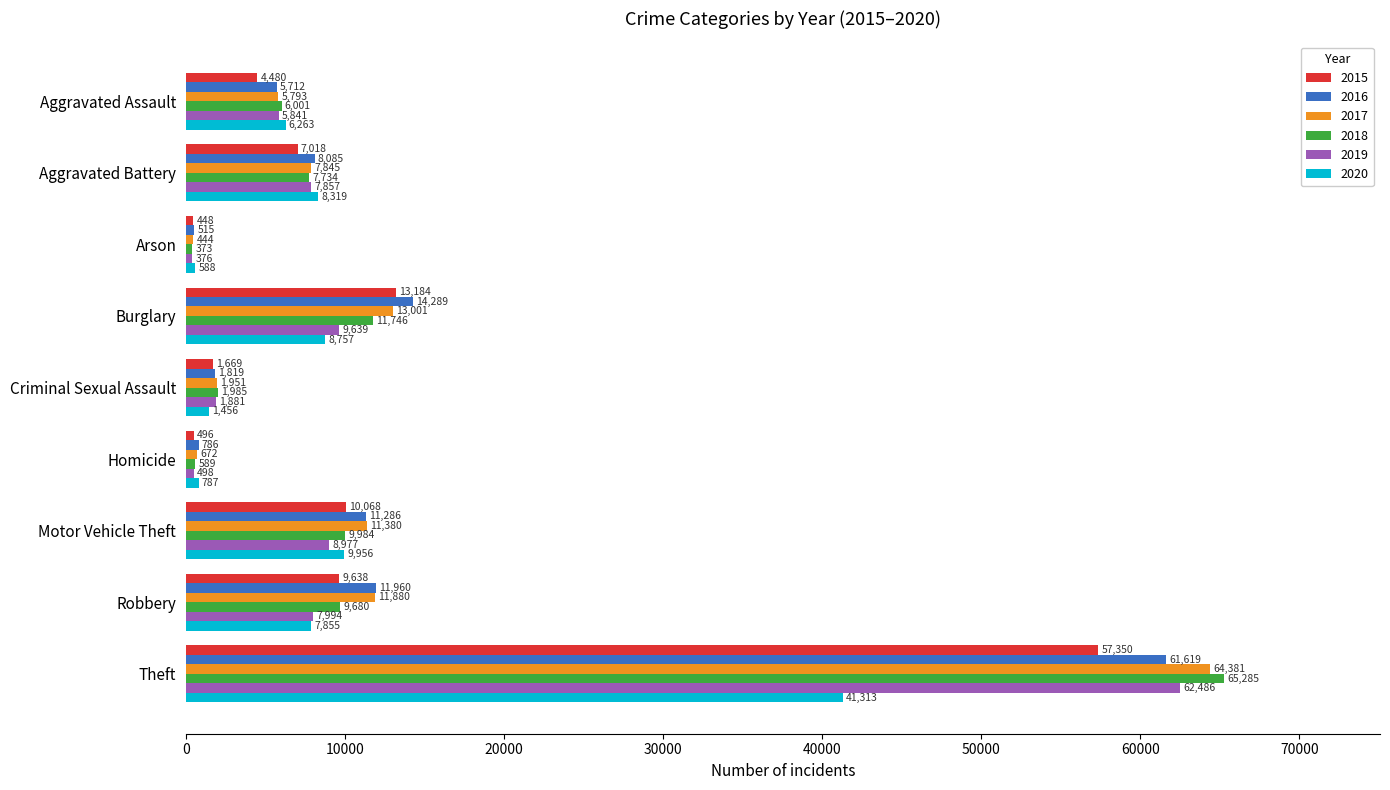

What value does the 2015 series have at Aggravated Assault, to the nearest 100?

4500